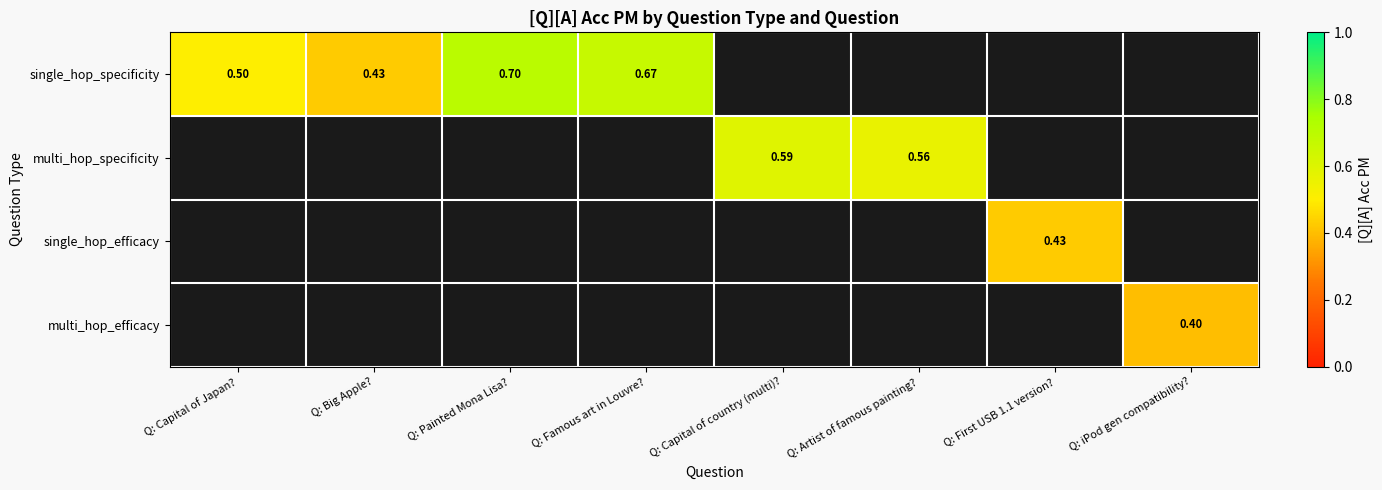

The single_hop_efficacy series shows 0.2 at Q: First USB 1.1 version?. True or false?

False